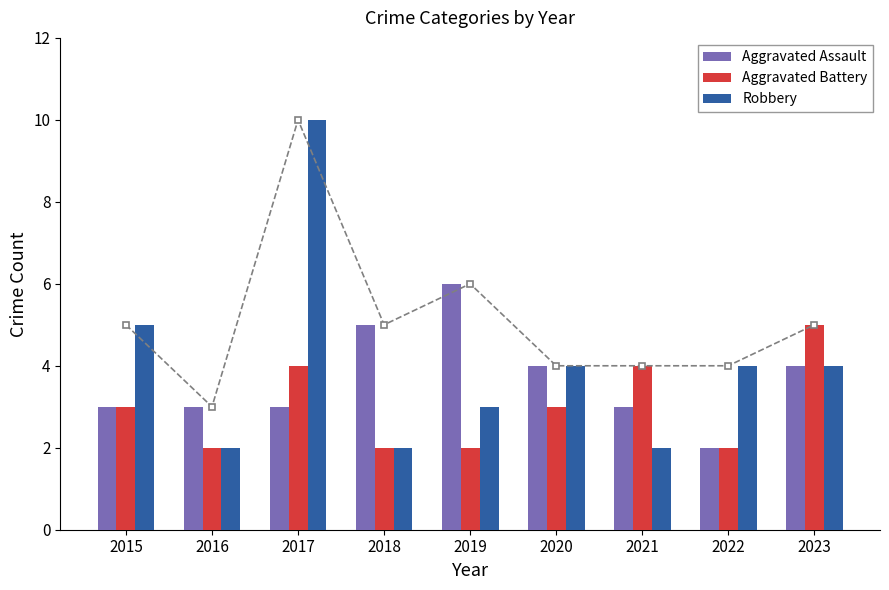

What is the greatest value displayed?

10